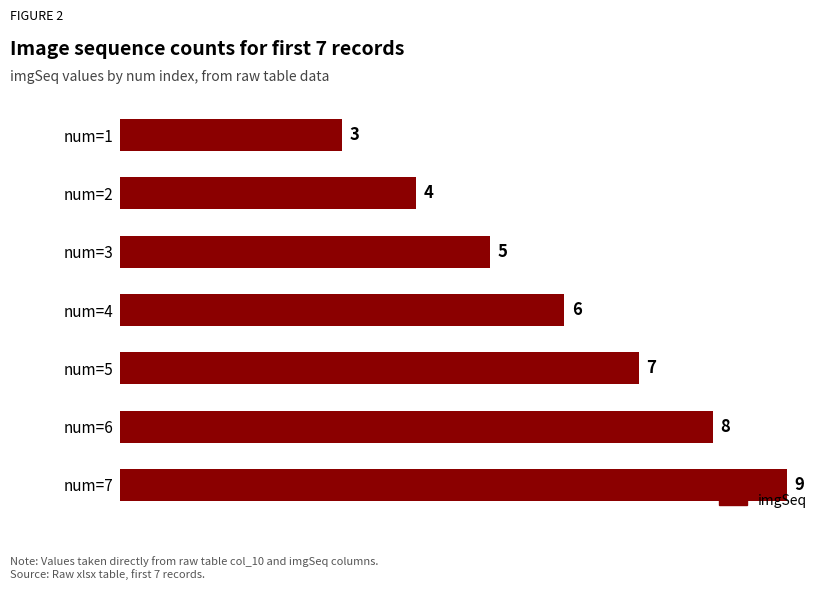

Reading bottom to top, list all the values displayed in this chart.

num=7=9	num=6=8	num=5=7	num=4=6	num=3=5	num=2=4	num=1=3